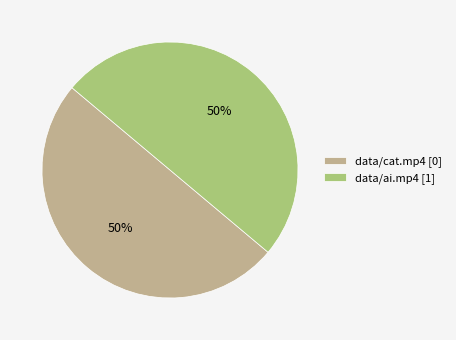

What percentage is the data/ai.mp4 slice, to the nearest percent?

50%